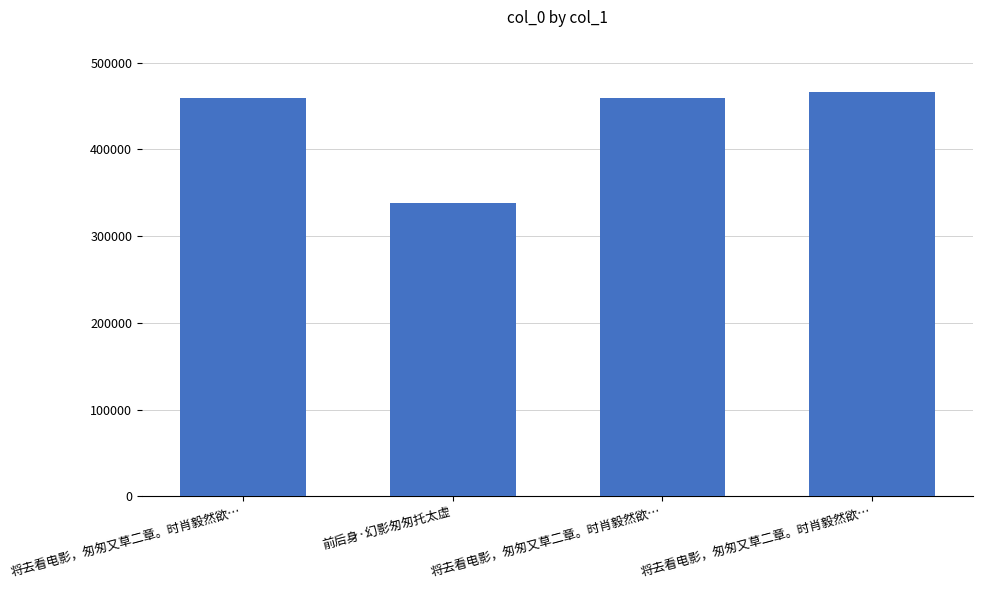

Between 将去看电影，匆匆又草二章。时肖毅然欲… and 前后身·幻影匆匆托太虚, which is larger?

将去看电影，匆匆又草二章。时肖毅然欲…